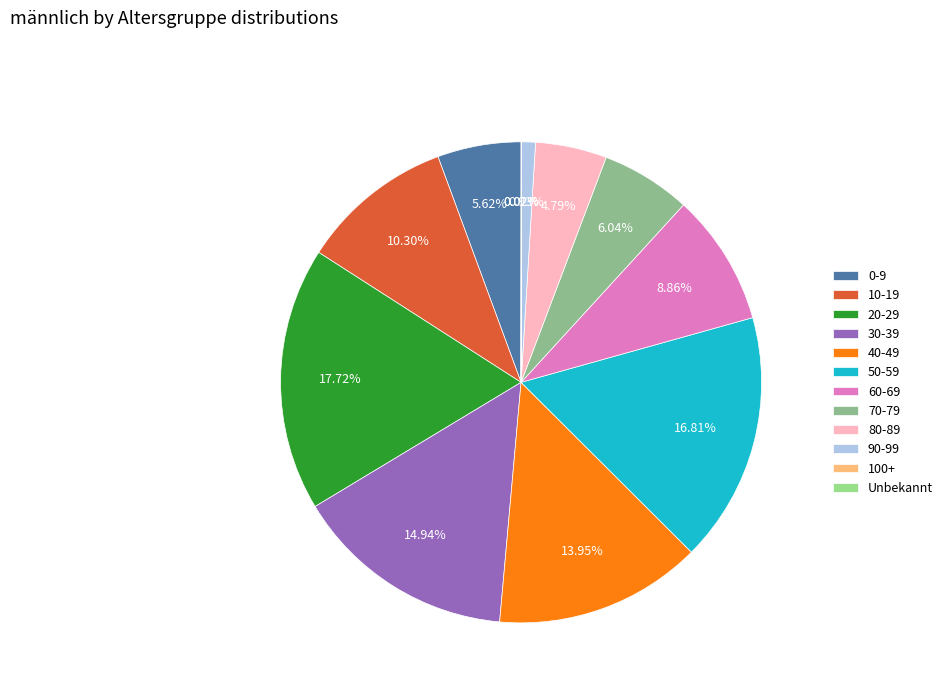

Count the number of slices in the pie.

12